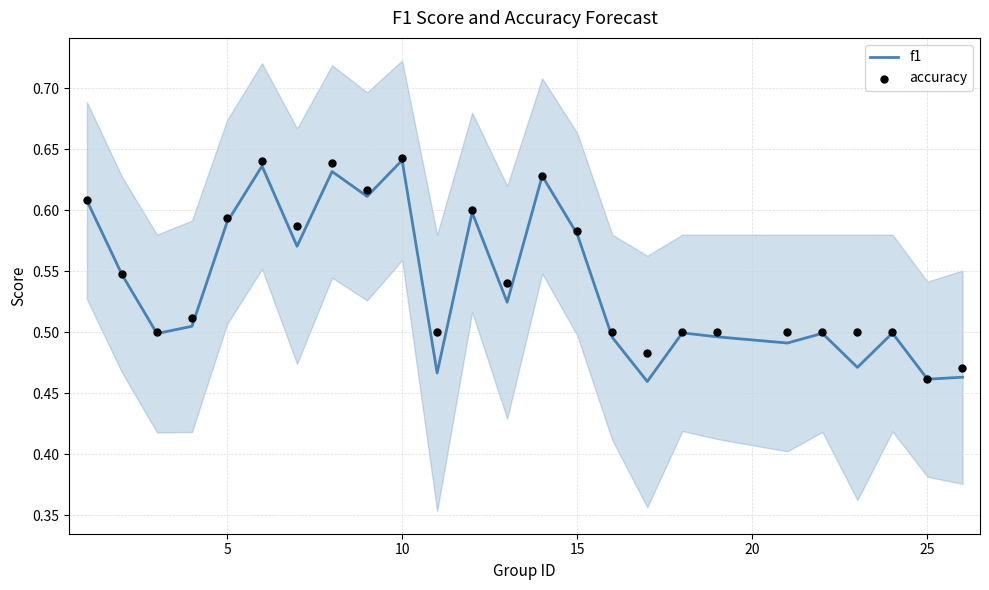

Is it true that f1 equals 0.7 at 25?

False